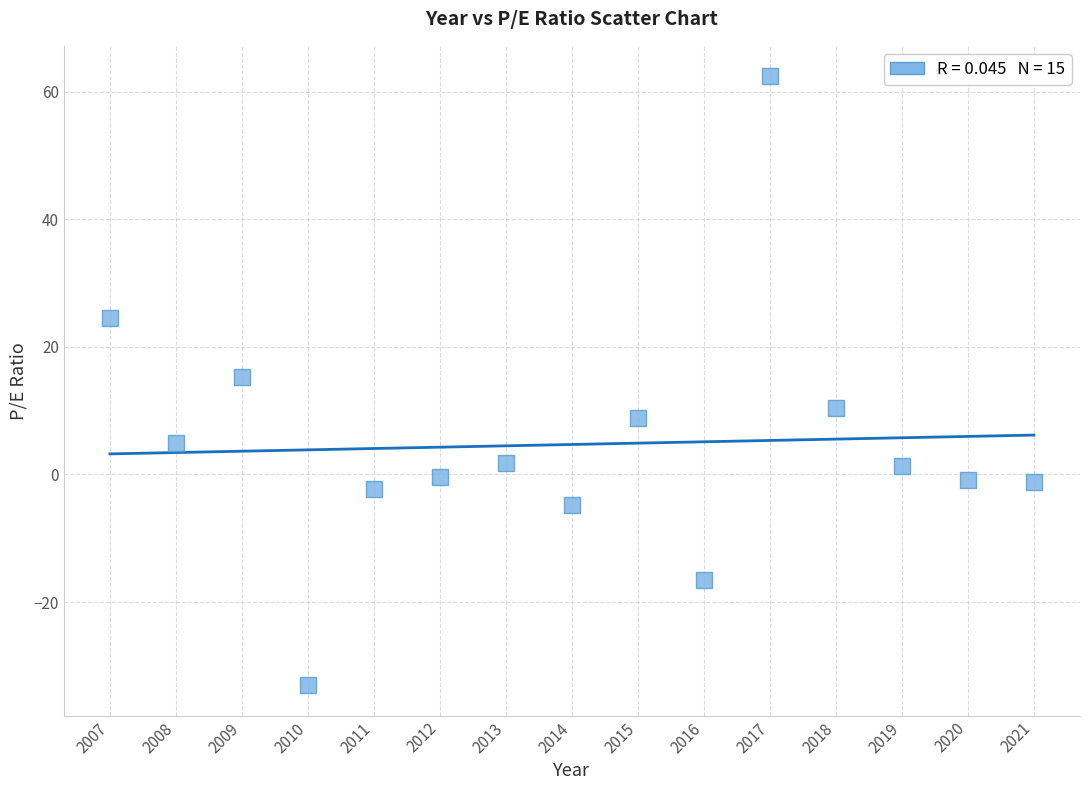

What Y value in the scatter plot is closest to 14?

15.2